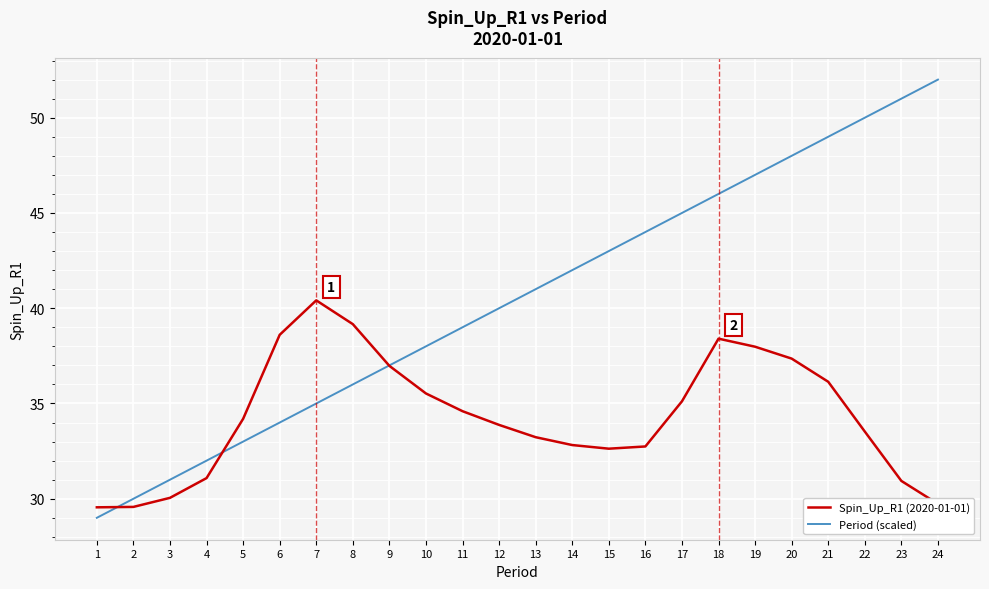

List the series in order of their peak value, lowest first.

Spin_Up_R1 (2020-01-01), Period (scaled)